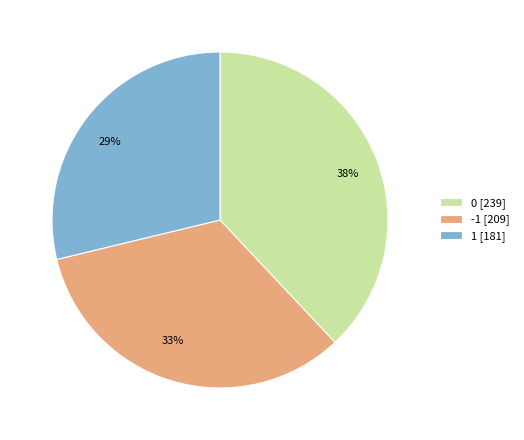

Which category has the smallest portion of the pie?

1